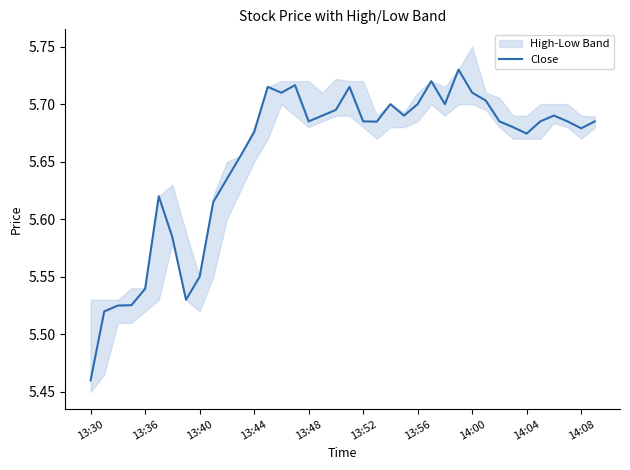

At which label does Close reach its minimum?

13:30